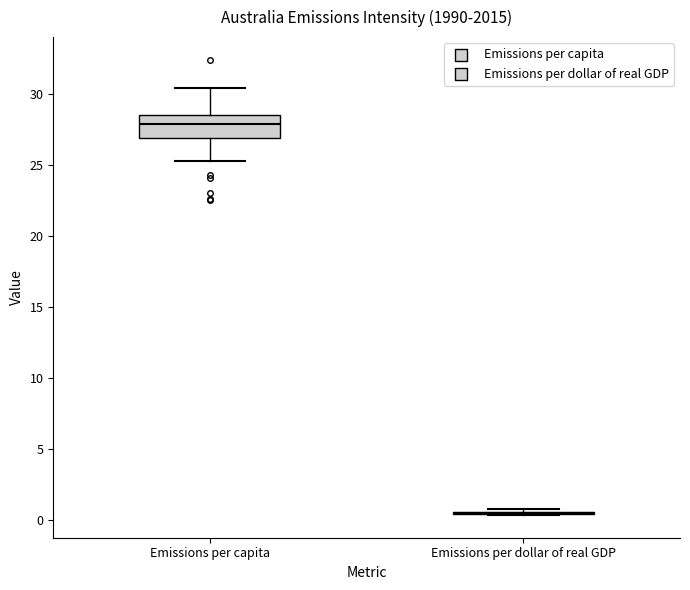

Comparing the boxes themselves (not the whiskers), which one is the tallest?

Emissions per capita